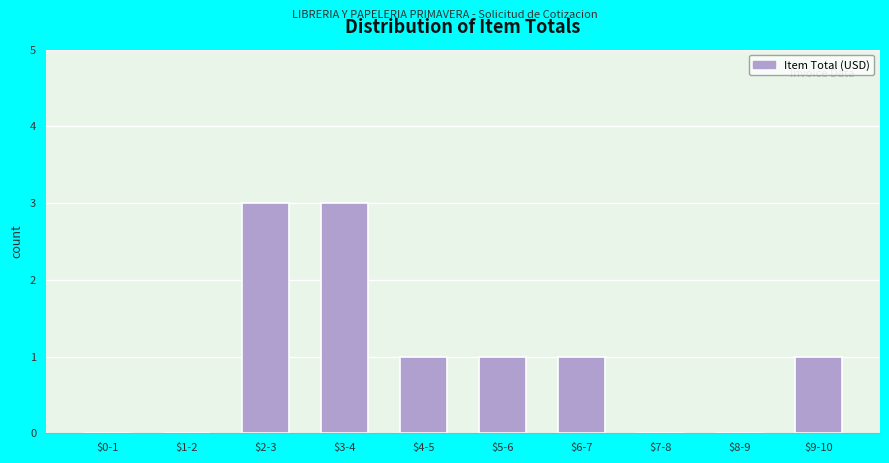

True or false: the data shows 0 at $4-5.

False